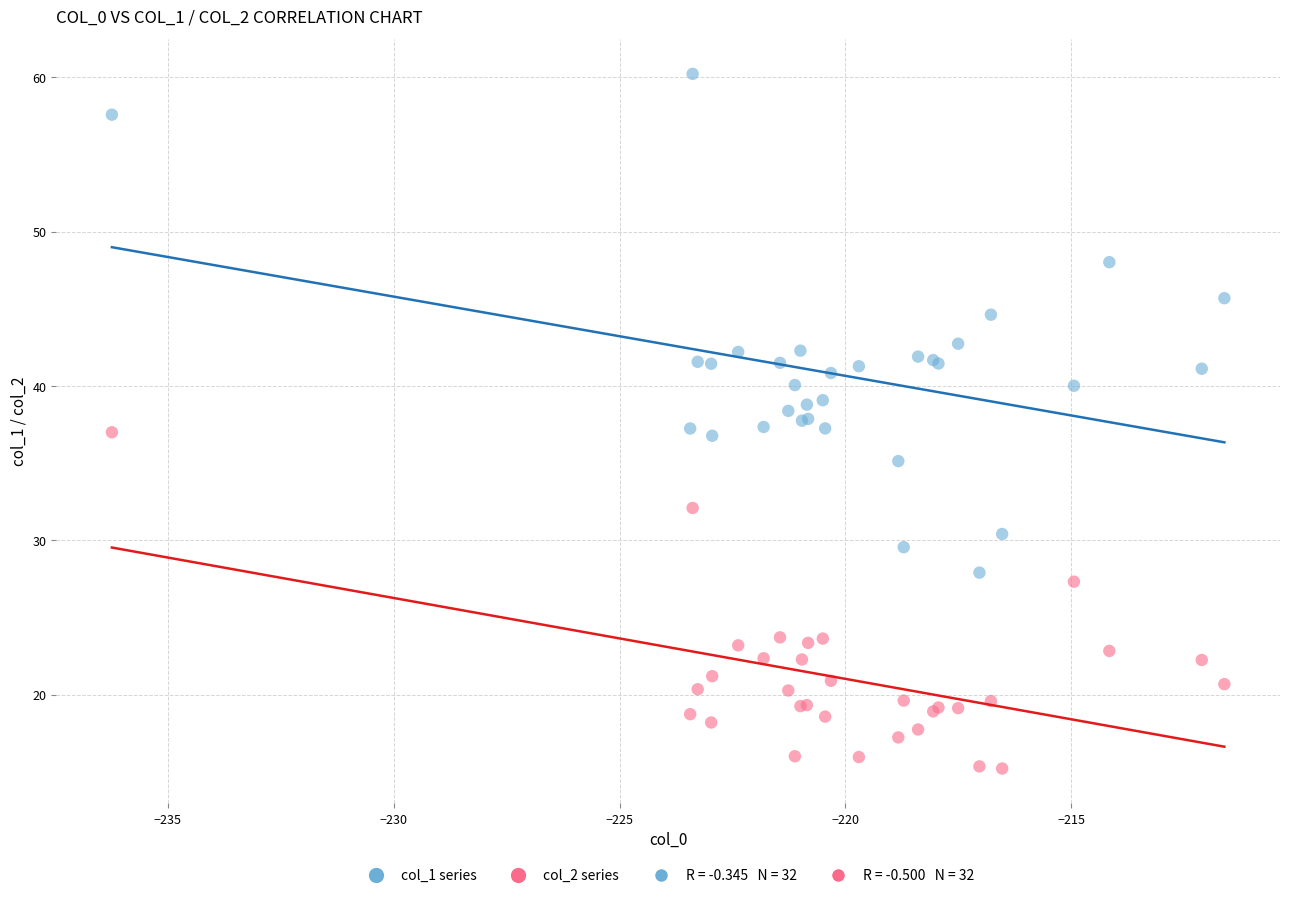

Which series reaches the minimum Y coordinate?

col_2 series